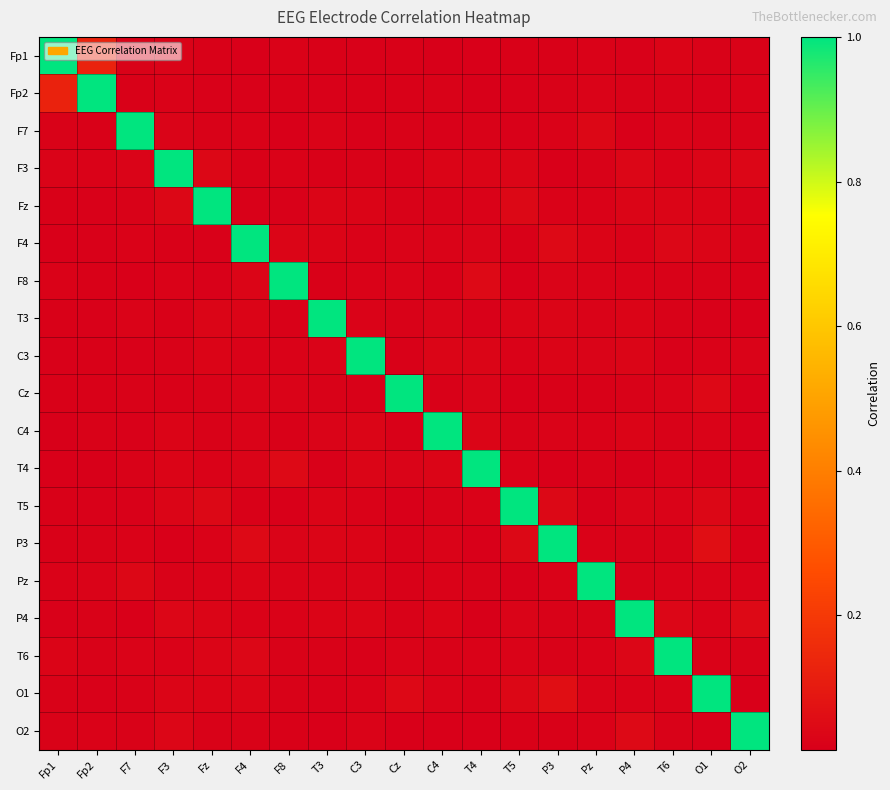

Reading left to right, list all the values displayed in this chart.

Fp1: Fp1=1.0	Fp2=0.1	F7=0.0	F3=0.0	Fz=0.0	F4=0.0	F8=0.0	T3=0.0	C3=0.0	Cz=0.0	C4=0.0	T4=0.0	T5=0.0	P3=0.0	Pz=0.0	P4=0.0	T6=0.0	O1=0.0	O2=0.0
Fp2: Fp1=0.1	Fp2=1.0	F7=0.0	F3=0.0	Fz=0.0	F4=0.0	F8=0.0	T3=0.0	C3=0.0	Cz=0.0	C4=0.0	T4=0.0	T5=0.0	P3=0.0	Pz=0.0	P4=0.0	T6=0.0	O1=0.0	O2=0.0
F7: Fp1=0.0	Fp2=0.0	F7=1.0	F3=0.0	Fz=0.0	F4=0.0	F8=0.0	T3=0.0	C3=0.0	Cz=0.0	C4=0.0	T4=0.0	T5=0.0	P3=0.0	Pz=0.0	P4=0.0	T6=0.0	O1=0.0	O2=0.0
F3: Fp1=0.0	Fp2=0.0	F7=0.0	F3=1.0	Fz=0.0	F4=0.0	F8=0.0	T3=0.0	C3=0.0	Cz=0.0	C4=0.0	T4=0.0	T5=0.0	P3=0.0	Pz=0.0	P4=0.0	T6=0.0	O1=0.0	O2=0.0
Fz: Fp1=0.0	Fp2=0.0	F7=0.0	F3=0.0	Fz=1.0	F4=0.0	F8=0.0	T3=0.0	C3=0.0	Cz=0.0	C4=0.0	T4=0.0	T5=0.0	P3=0.0	Pz=0.0	P4=0.0	T6=0.0	O1=0.0	O2=0.0
F4: Fp1=0.0	Fp2=0.0	F7=0.0	F3=0.0	Fz=0.0	F4=1.0	F8=0.0	T3=0.0	C3=0.0	Cz=0.0	C4=0.0	T4=0.0	T5=0.0	P3=0.0	Pz=0.0	P4=0.0	T6=0.0	O1=0.0	O2=0.0
F8: Fp1=0.0	Fp2=0.0	F7=0.0	F3=0.0	Fz=0.0	F4=0.0	F8=1.0	T3=0.0	C3=0.0	Cz=0.0	C4=0.0	T4=0.0	T5=0.0	P3=0.0	Pz=0.0	P4=0.0	T6=0.0	O1=0.0	O2=0.0
T3: Fp1=0.0	Fp2=0.0	F7=0.0	F3=0.0	Fz=0.0	F4=0.0	F8=0.0	T3=1.0	C3=0.0	Cz=0.0	C4=0.0	T4=0.0	T5=0.0	P3=0.0	Pz=0.0	P4=0.0	T6=0.0	O1=0.0	O2=0.0
C3: Fp1=0.0	Fp2=0.0	F7=0.0	F3=0.0	Fz=0.0	F4=0.0	F8=0.0	T3=0.0	C3=1.0	Cz=0.0	C4=0.0	T4=0.0	T5=0.0	P3=0.0	Pz=0.0	P4=0.0	T6=0.0	O1=0.0	O2=0.0
Cz: Fp1=0.0	Fp2=0.0	F7=0.0	F3=0.0	Fz=0.0	F4=0.0	F8=0.0	T3=0.0	C3=0.0	Cz=1.0	C4=0.0	T4=0.0	T5=0.0	P3=0.0	Pz=0.0	P4=0.0	T6=0.0	O1=0.0	O2=0.0
C4: Fp1=0.0	Fp2=0.0	F7=0.0	F3=0.0	Fz=0.0	F4=0.0	F8=0.0	T3=0.0	C3=0.0	Cz=0.0	C4=1.0	T4=0.0	T5=0.0	P3=0.0	Pz=0.0	P4=0.0	T6=0.0	O1=0.0	O2=0.0
T4: Fp1=0.0	Fp2=0.0	F7=0.0	F3=0.0	Fz=0.0	F4=0.0	F8=0.0	T3=0.0	C3=0.0	Cz=0.0	C4=0.0	T4=1.0	T5=0.0	P3=0.0	Pz=0.0	P4=0.0	T6=0.0	O1=0.0	O2=0.0
T5: Fp1=0.0	Fp2=0.0	F7=0.0	F3=0.0	Fz=0.0	F4=0.0	F8=0.0	T3=0.0	C3=0.0	Cz=0.0	C4=0.0	T4=0.0	T5=1.0	P3=0.0	Pz=0.0	P4=0.0	T6=0.0	O1=0.0	O2=0.0
P3: Fp1=0.0	Fp2=0.0	F7=0.0	F3=0.0	Fz=0.0	F4=0.0	F8=0.0	T3=0.0	C3=0.0	Cz=0.0	C4=0.0	T4=0.0	T5=0.0	P3=1.0	Pz=0.0	P4=0.0	T6=0.0	O1=0.1	O2=0.0
Pz: Fp1=0.0	Fp2=0.0	F7=0.0	F3=0.0	Fz=0.0	F4=0.0	F8=0.0	T3=0.0	C3=0.0	Cz=0.0	C4=0.0	T4=0.0	T5=0.0	P3=0.0	Pz=1.0	P4=0.0	T6=0.0	O1=0.0	O2=0.0
P4: Fp1=0.0	Fp2=0.0	F7=0.0	F3=0.0	Fz=0.0	F4=0.0	F8=0.0	T3=0.0	C3=0.0	Cz=0.0	C4=0.0	T4=0.0	T5=0.0	P3=0.0	Pz=0.0	P4=1.0	T6=0.0	O1=0.0	O2=0.0
T6: Fp1=0.0	Fp2=0.0	F7=0.0	F3=0.0	Fz=0.0	F4=0.0	F8=0.0	T3=0.0	C3=0.0	Cz=0.0	C4=0.0	T4=0.0	T5=0.0	P3=0.0	Pz=0.0	P4=0.0	T6=1.0	O1=0.0	O2=0.0
O1: Fp1=0.0	Fp2=0.0	F7=0.0	F3=0.0	Fz=0.0	F4=0.0	F8=0.0	T3=0.0	C3=0.0	Cz=0.0	C4=0.0	T4=0.0	T5=0.0	P3=0.1	Pz=0.0	P4=0.0	T6=0.0	O1=1.0	O2=0.0
O2: Fp1=0.0	Fp2=0.0	F7=0.0	F3=0.0	Fz=0.0	F4=0.0	F8=0.0	T3=0.0	C3=0.0	Cz=0.0	C4=0.0	T4=0.0	T5=0.0	P3=0.0	Pz=0.0	P4=0.0	T6=0.0	O1=0.0	O2=1.0